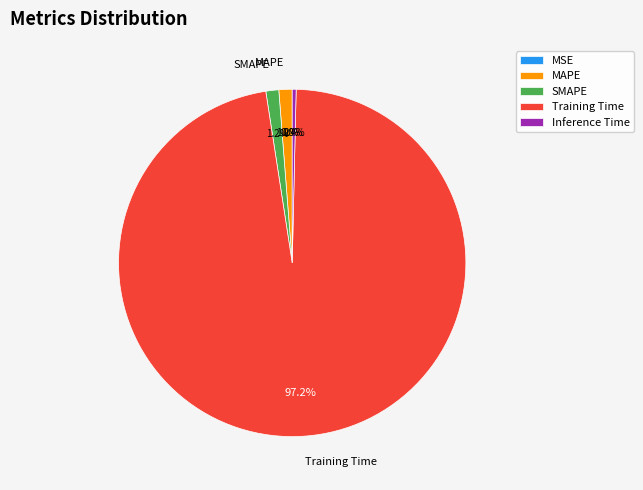

Which slice is the largest?

Training Time